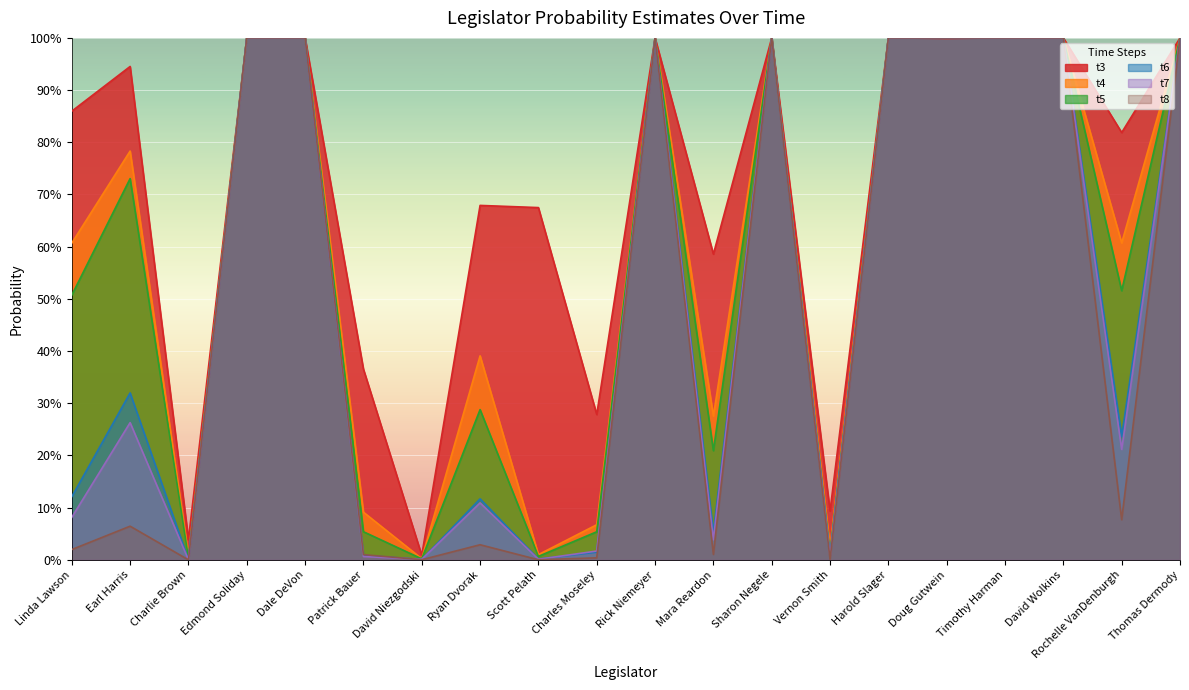

What is the difference between the maximum and minimum values in the t6 series?

1.0